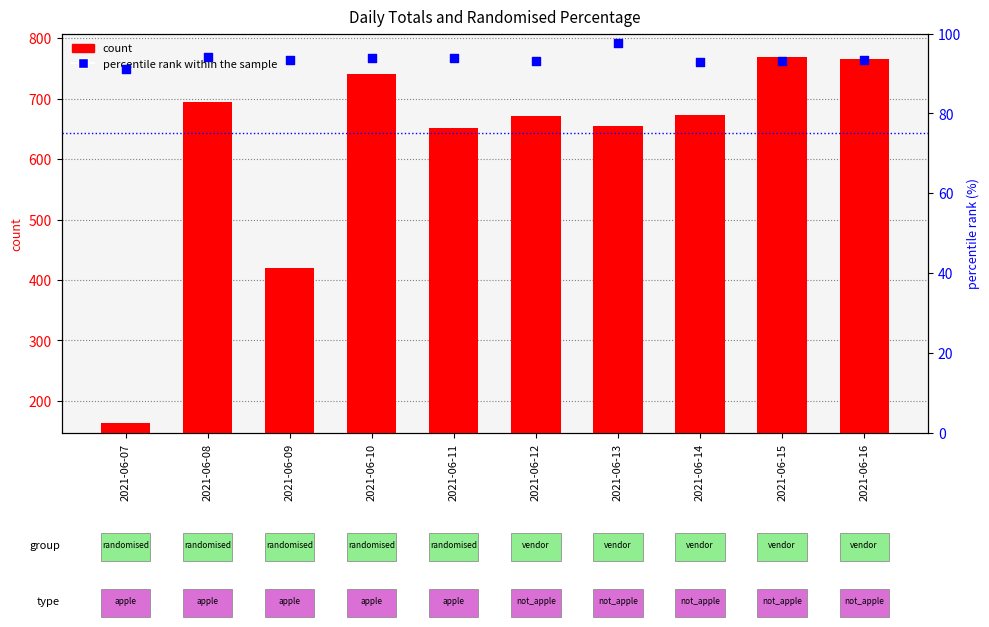

Which series has the widest spread of Y values?

count